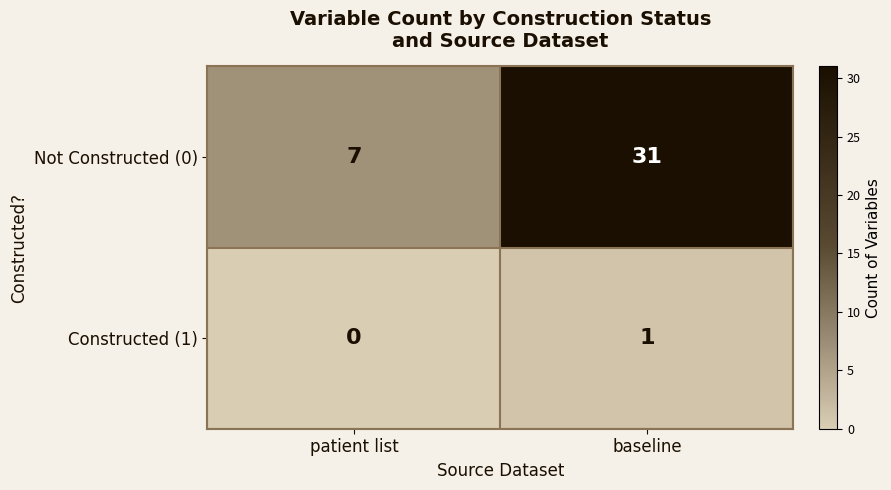

Reading left to right, extract all data points from this chart.

Not Constructed (0): 7	31
Constructed (1): 0	1